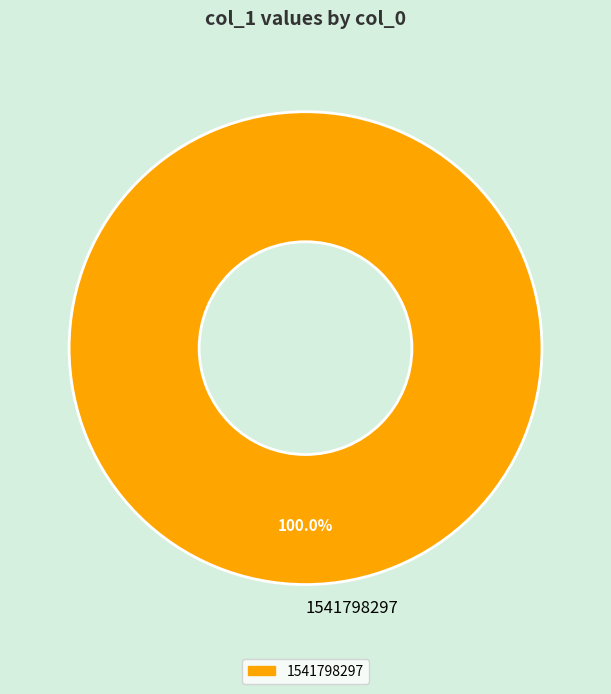

Rank the categories by value from highest to lowest.

1541798297